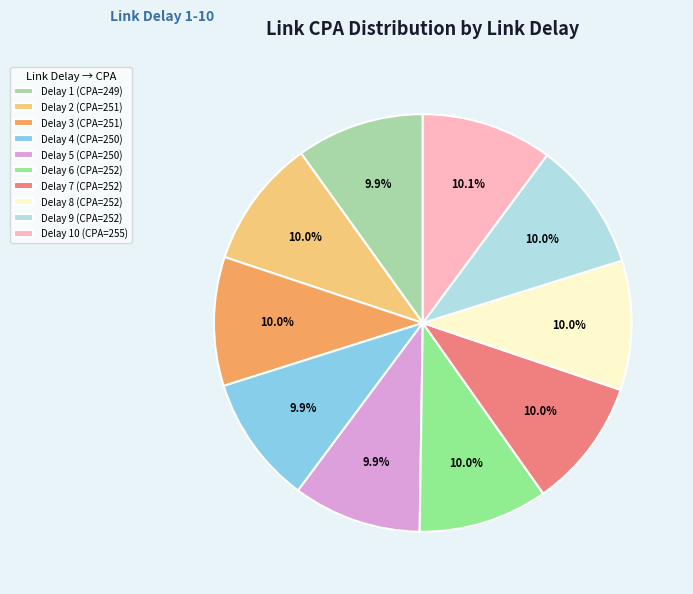

What percentage do Delay 4 (CPA=250) and Delay 3 (CPA=251) together represent?

19.9%